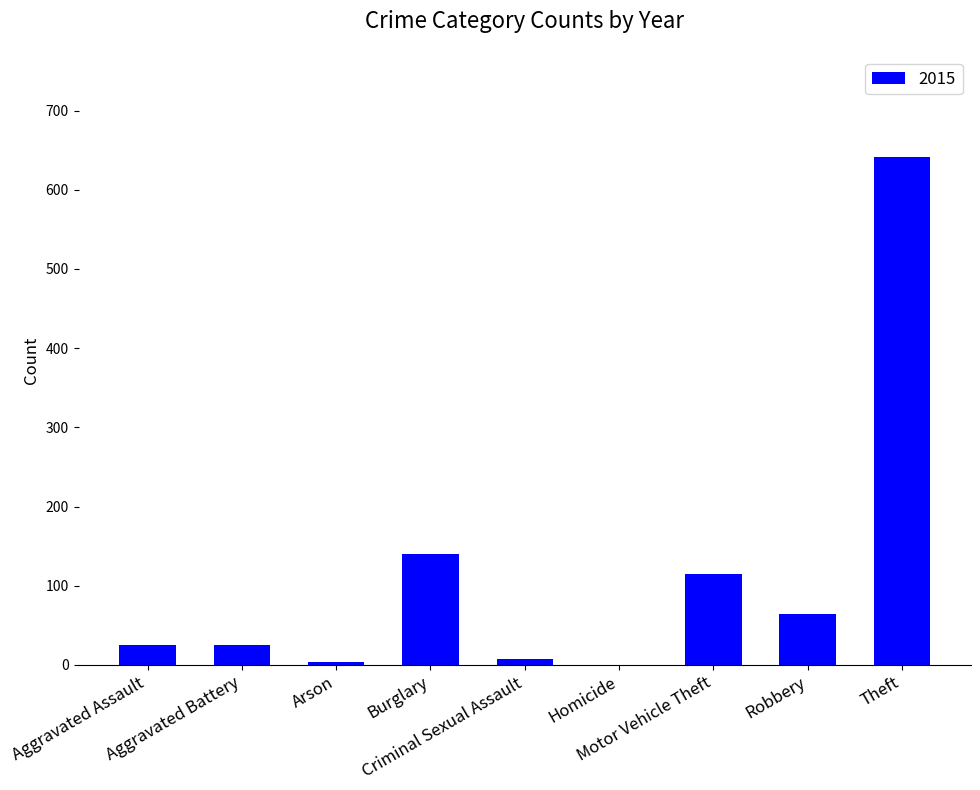

What is the sum of all values?

1022